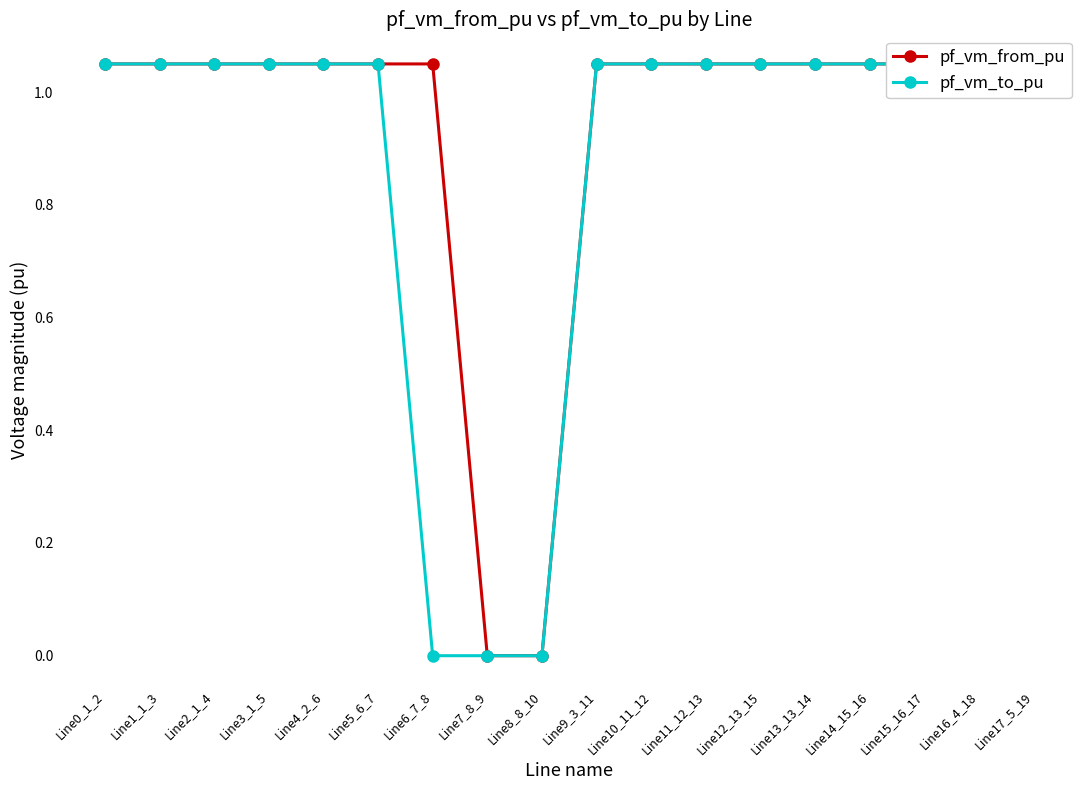

What is the sum of all pf_vm_to_pu values?

15.7